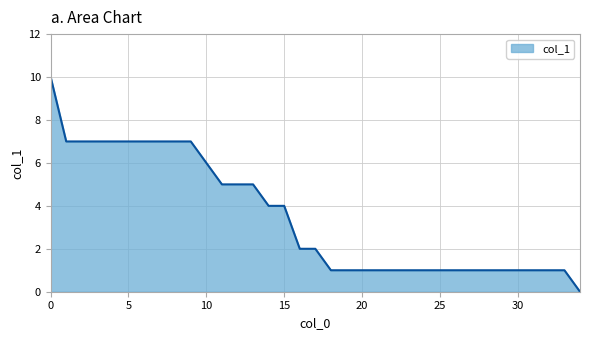

How many values are above zero?

34